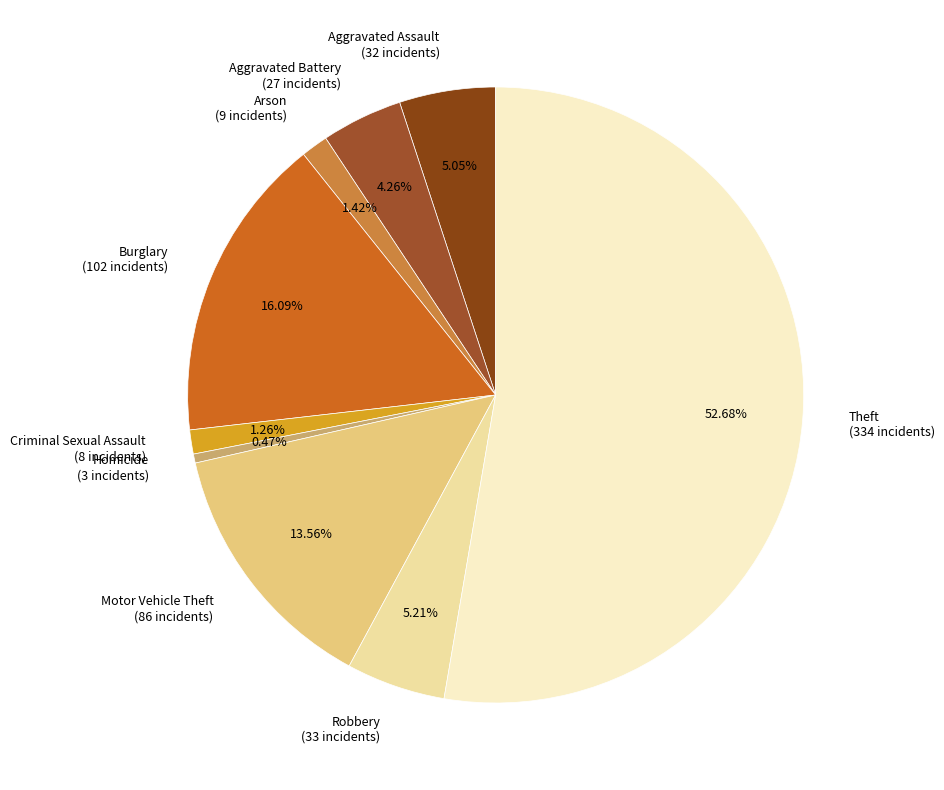

Does any single category account for the majority?

Yes